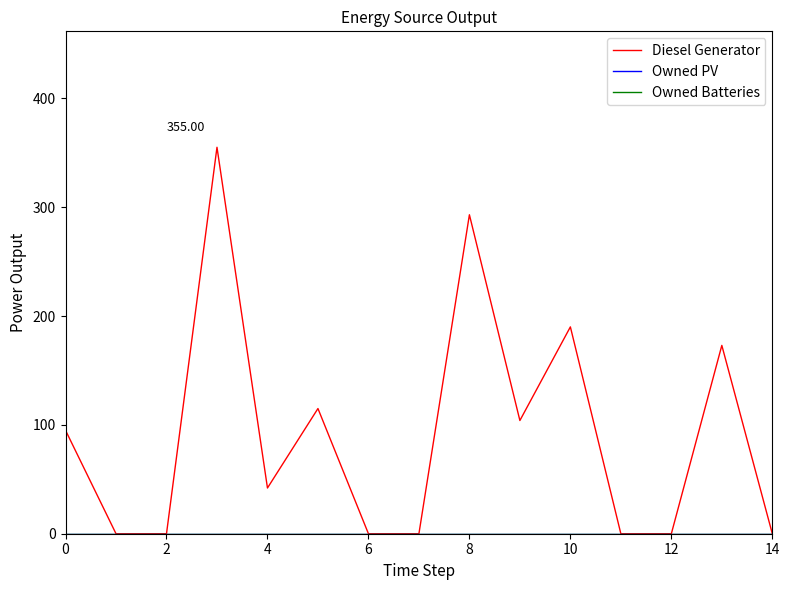

Does the chart have visible grid lines?

No